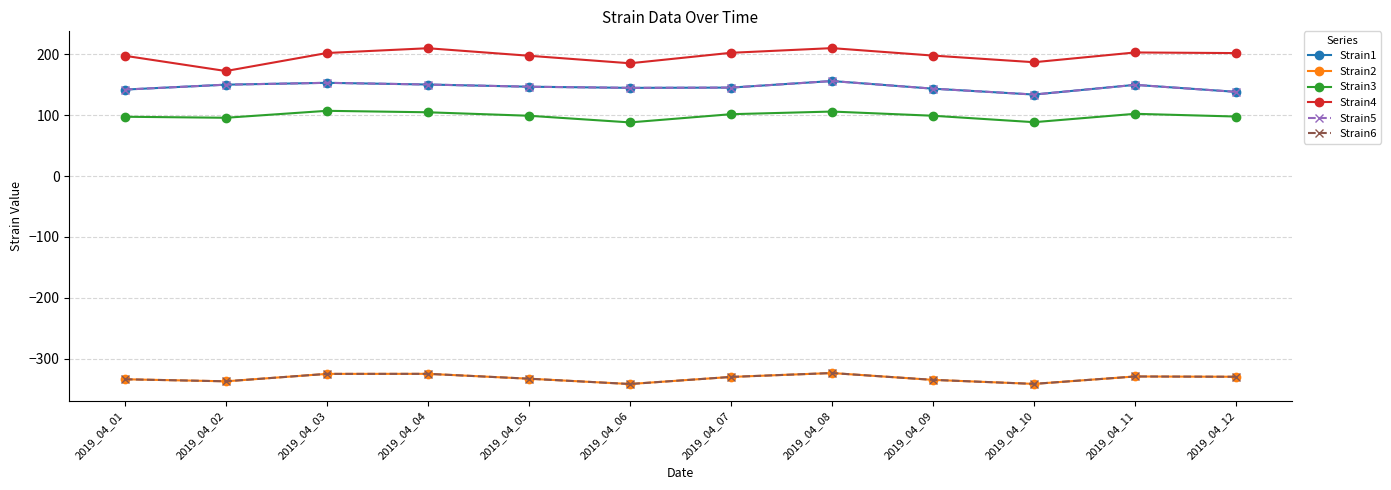

True or false: Strain4 and Strain1 cross at least once.

False